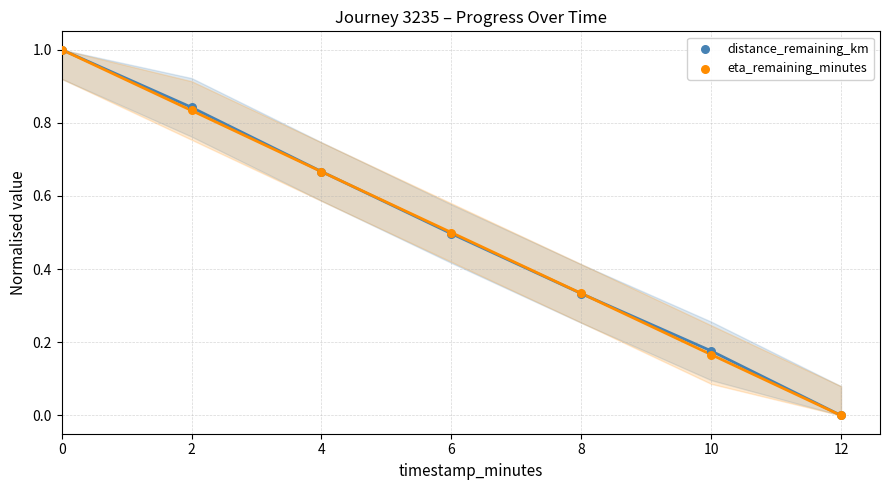

Which series reaches the maximum Y coordinate?

distance_remaining_km